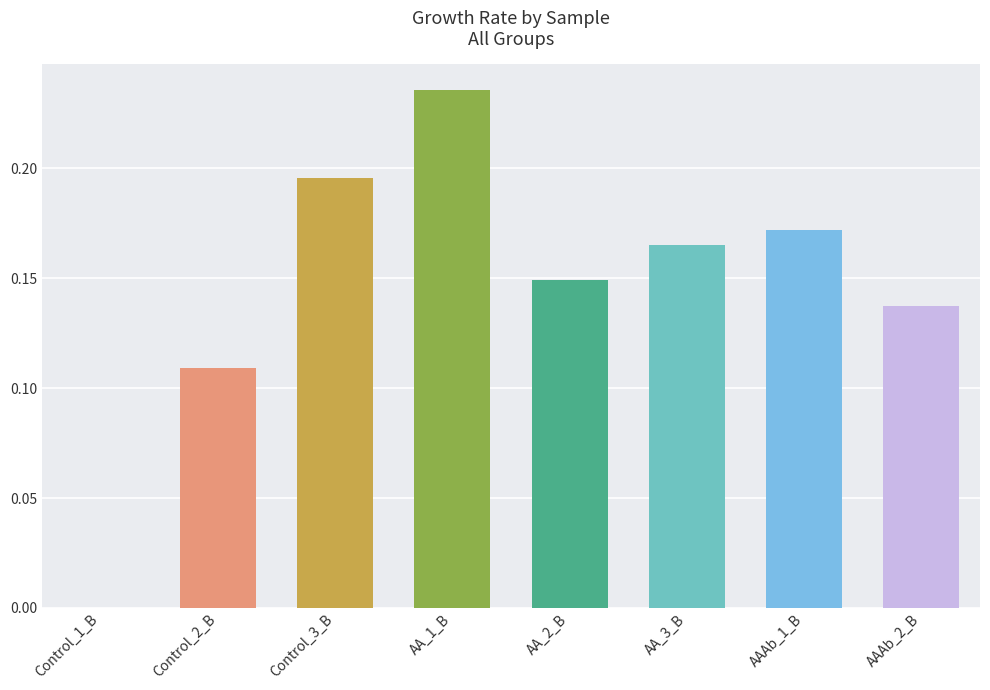

What is the change in value from Control_2_B to AA_3_B?

+0.1